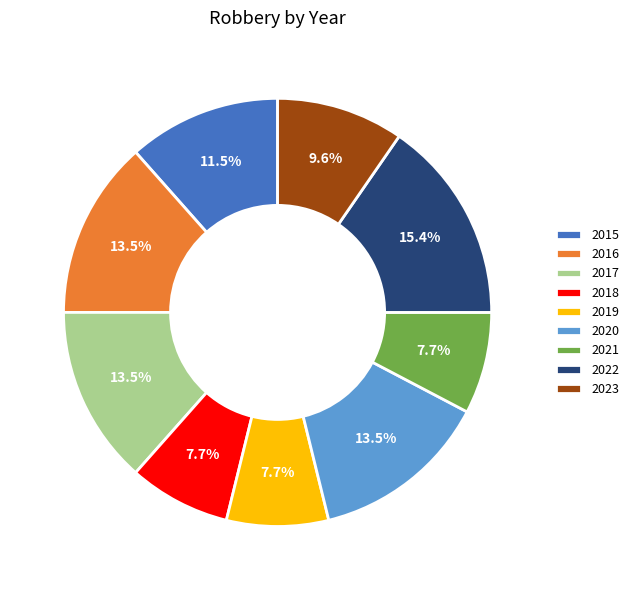

True or false: 2016 accounts for 24% of the total.

False